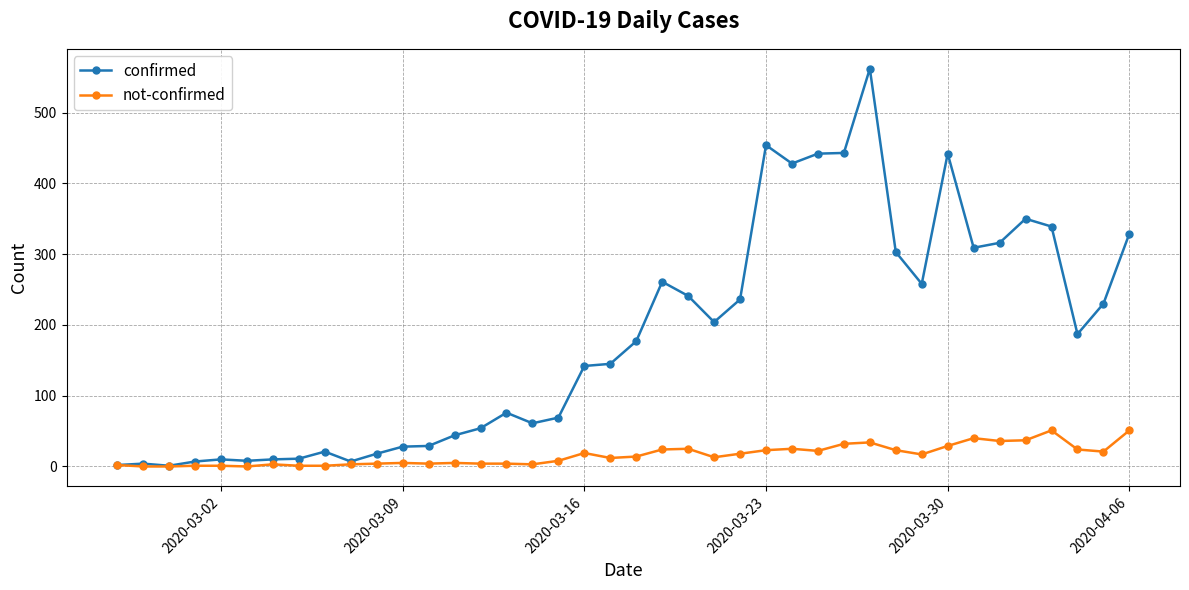

Which series has the largest total across all categories?

confirmed